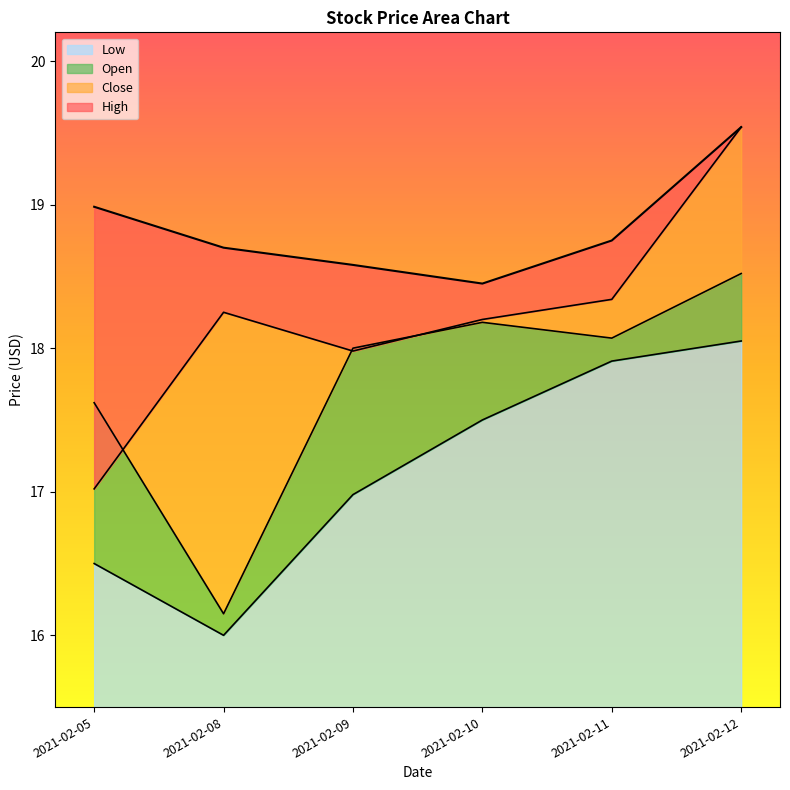

How many distinct data groups are displayed?

4